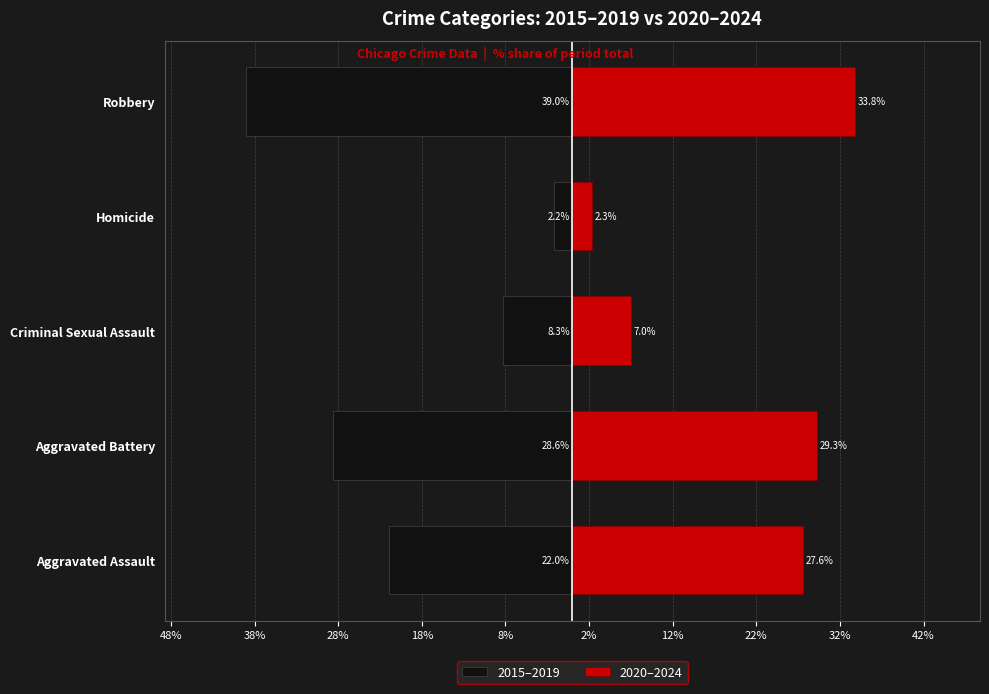

Reading right to left, what are all the values shown in this chart?

2015–2019: -39.0	-2.2	-8.3	-28.6	-22.0
2020–2024: 33.8	2.3	7.0	29.3	27.6